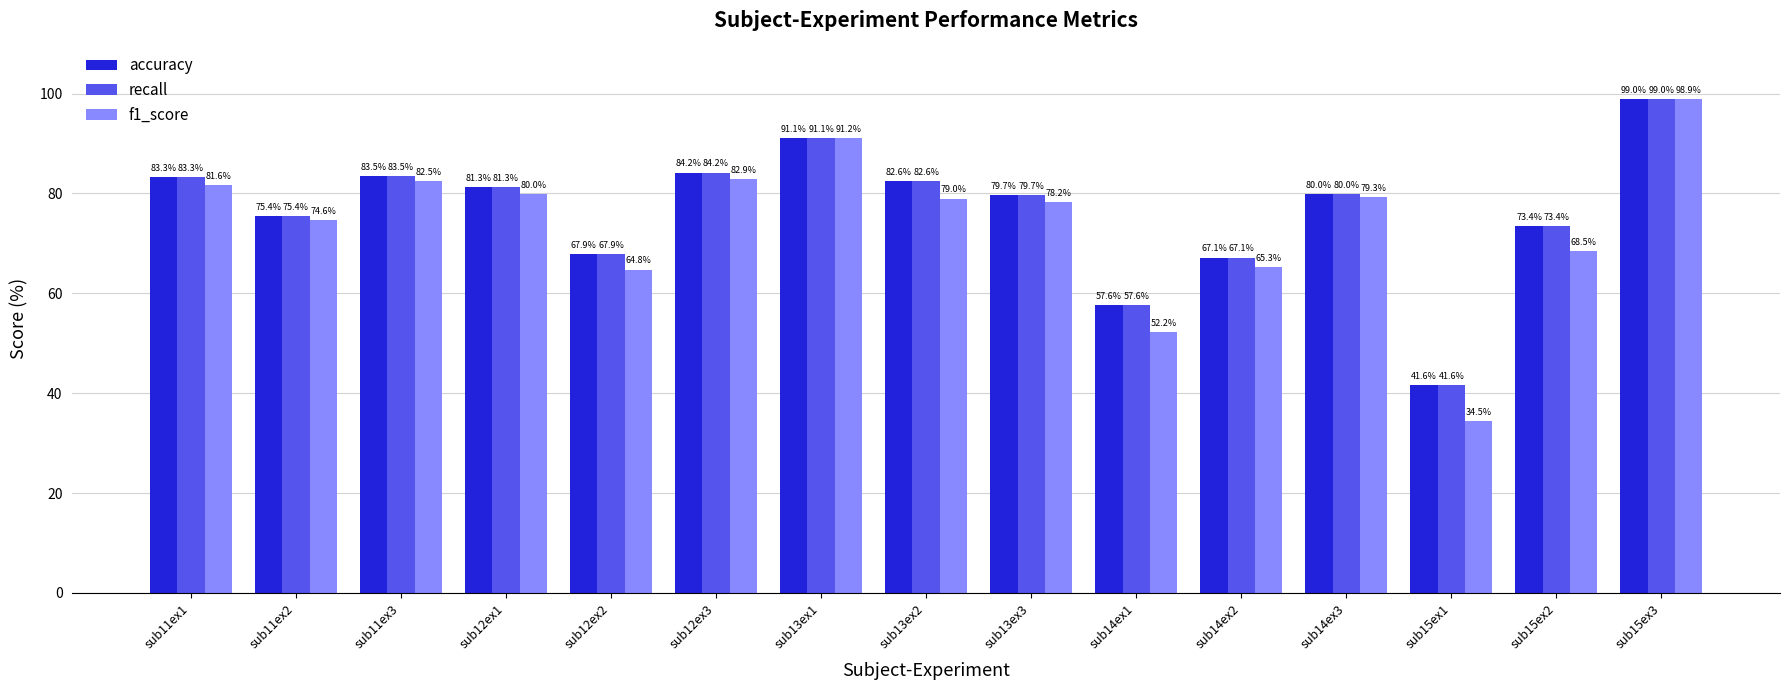

Which series has the widest spread of values?

f1_score